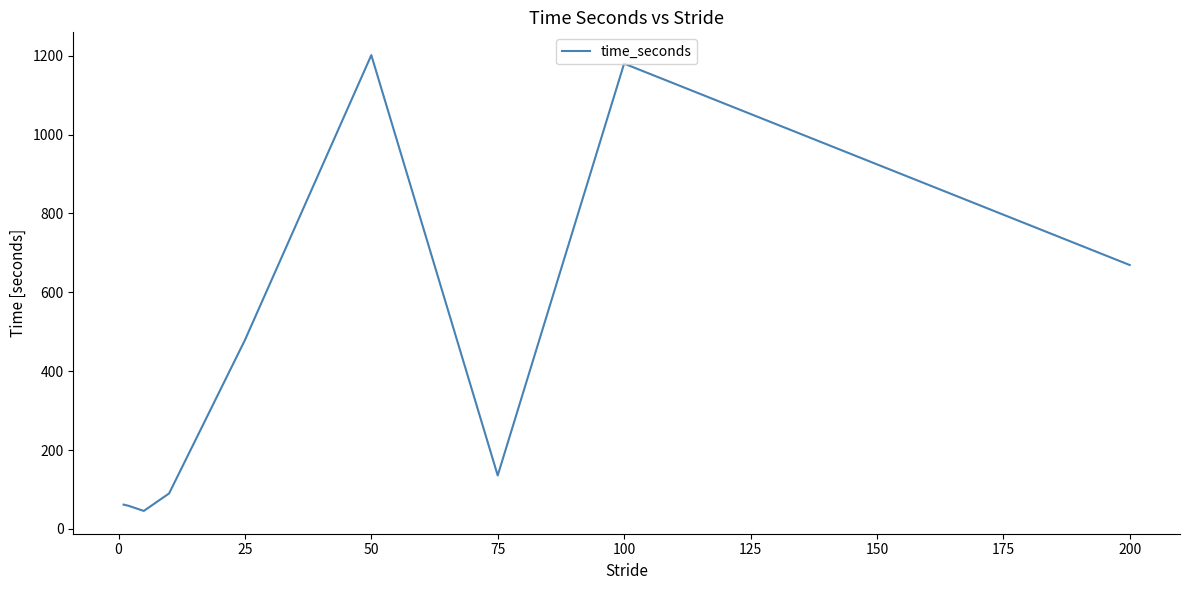

What is the smallest value displayed?

45.8